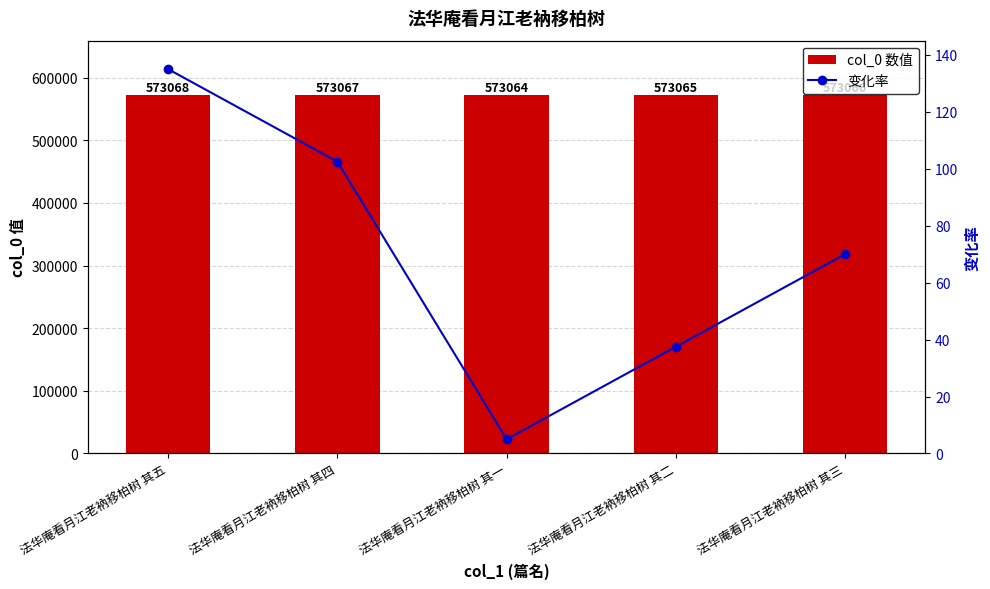

How many col_0 数值 values are between 573065 and 573067?

3